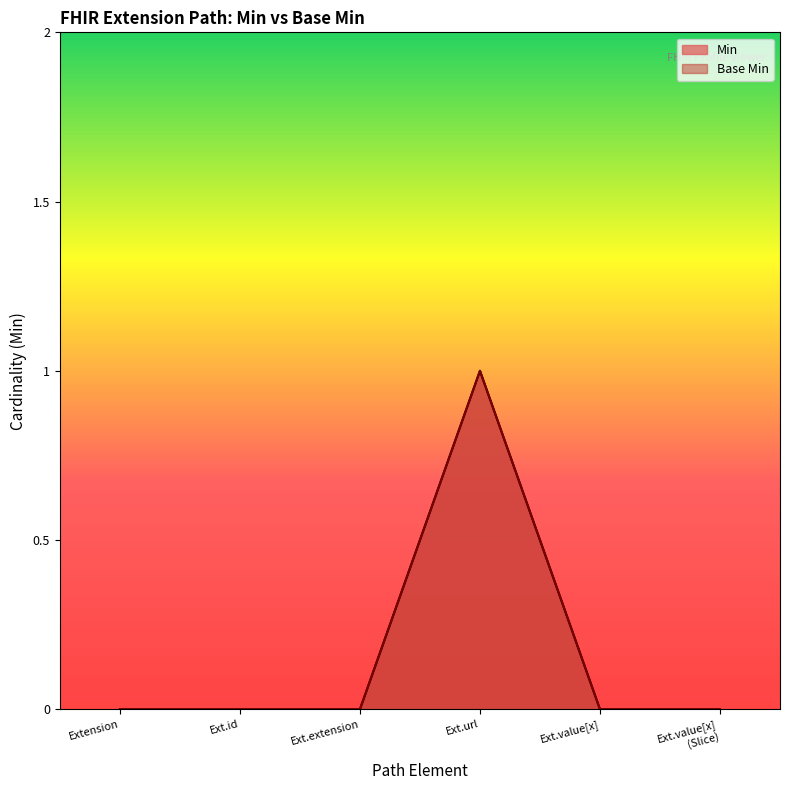

What is the maximum value shown in the chart?

1